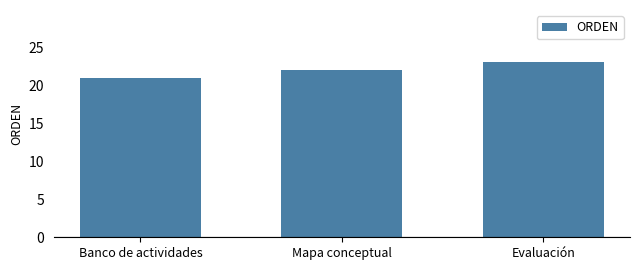

What is the approximate value at Banco de actividades?

21